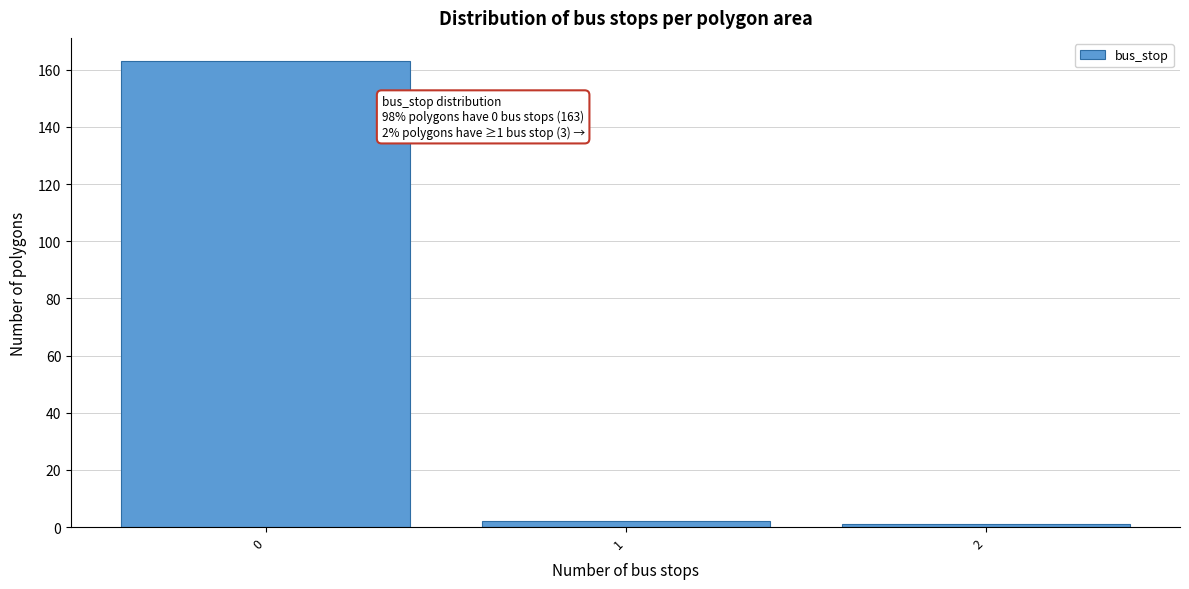

Reading right to left, transcribe all the data shown in this chart.

2=1	1=2	0=163